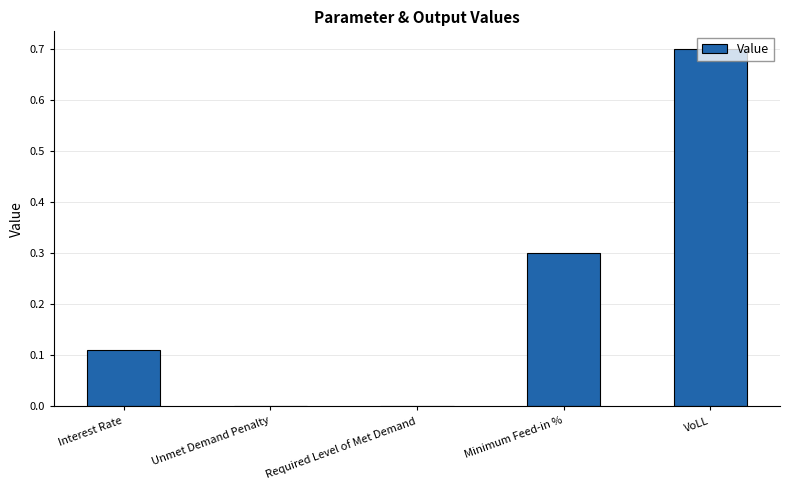

What is the sum of all values?

1.1